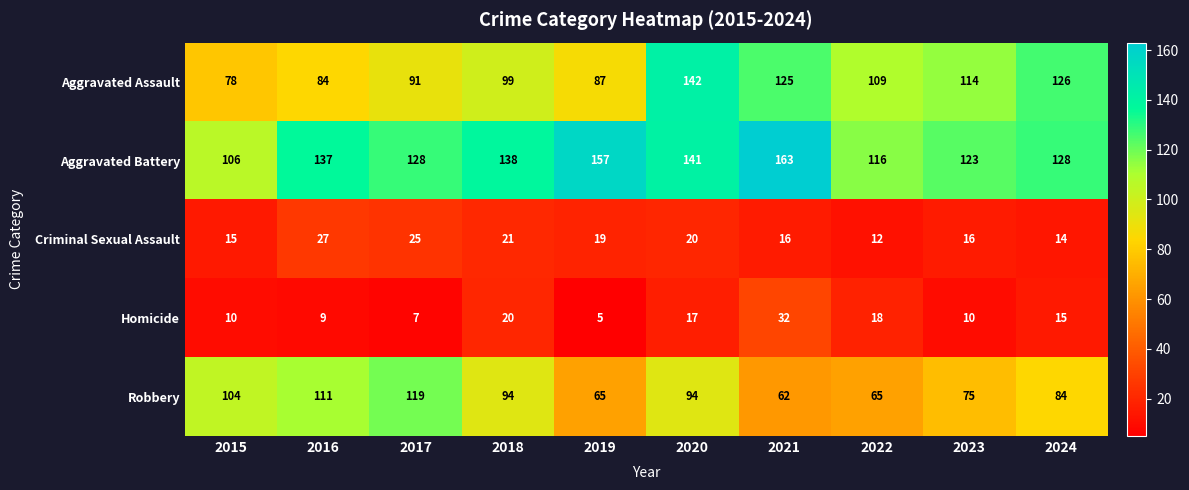

What is the difference between the maximum and minimum values in the Robbery series?

57